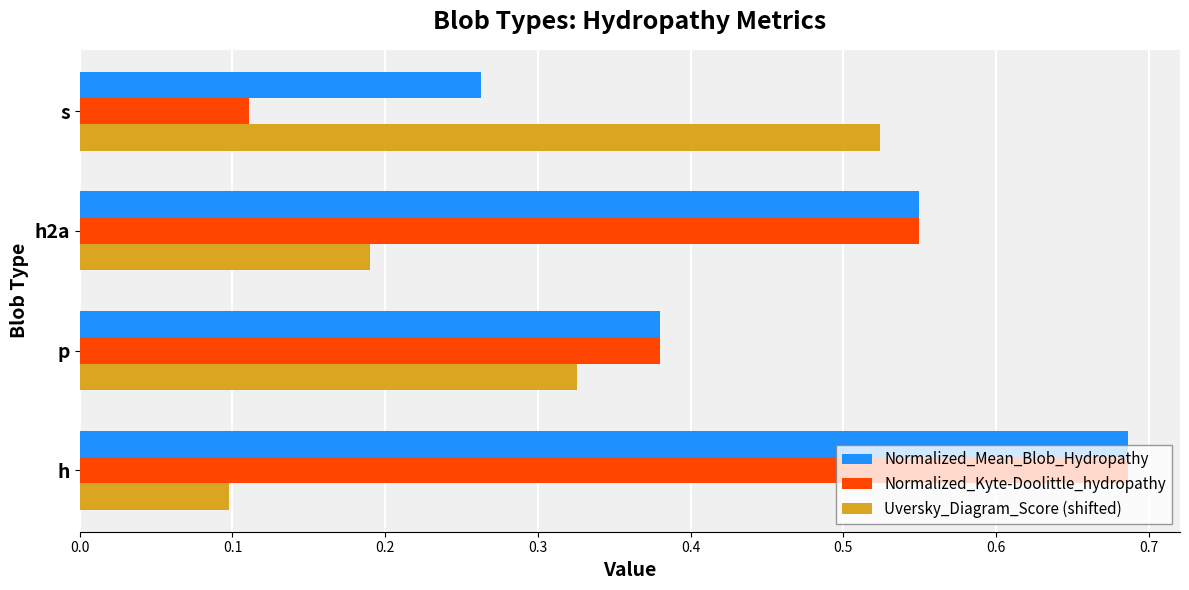

What are all the series names shown in the legend?

Normalized_Mean_Blob_Hydropathy, Normalized_Kyte-Doolittle_hydropathy, Uversky_Diagram_Score (shifted)